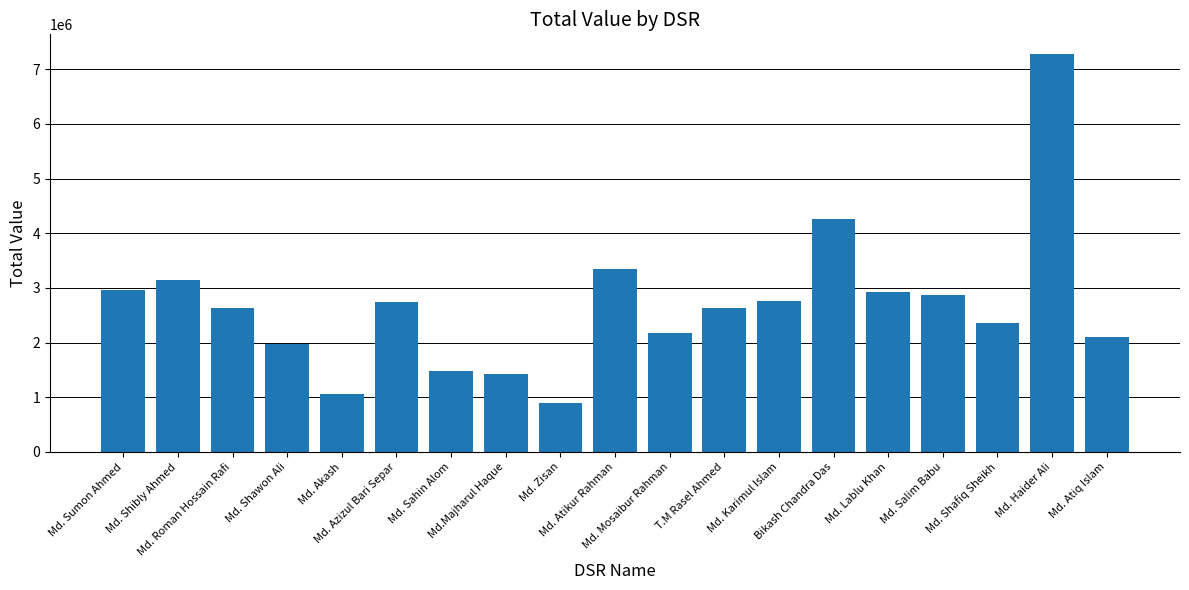

What is the difference between the maximum and minimum values?

6372171.6